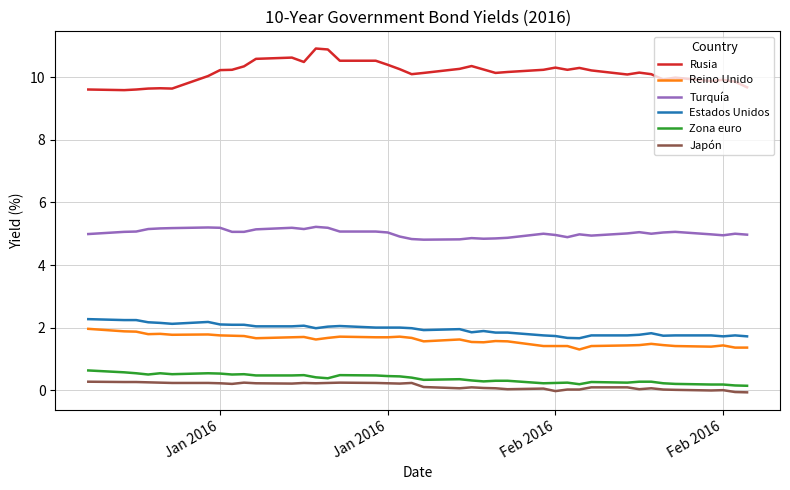

What is the lowest value of the Turquía series?

4.8